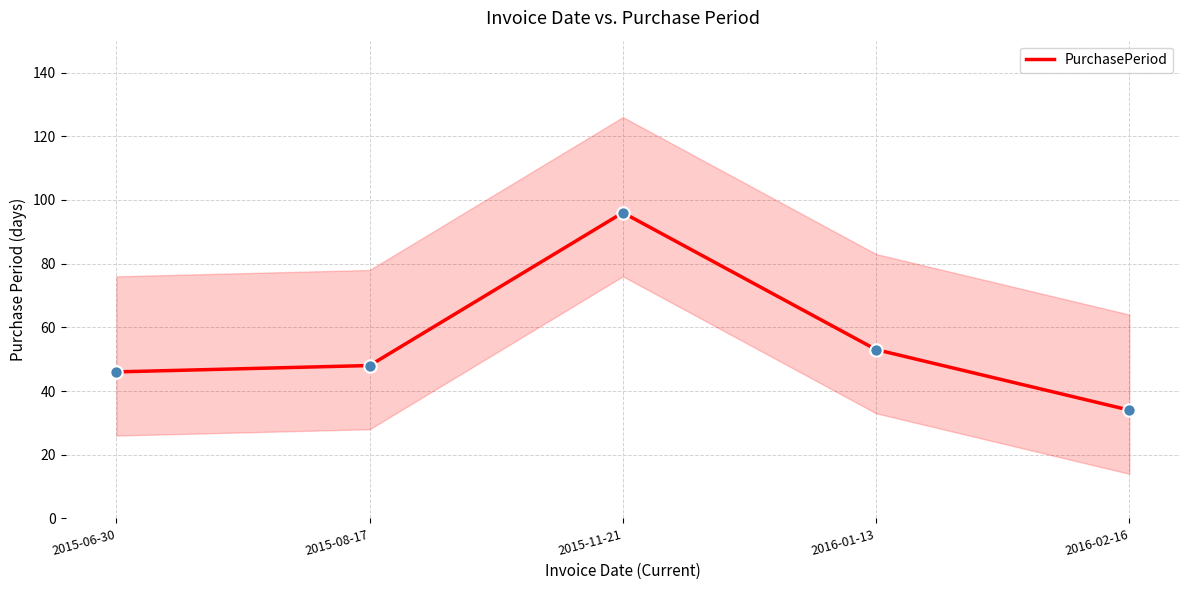

Between 2016-02-16 and 2015-08-17, which is larger?

2015-08-17